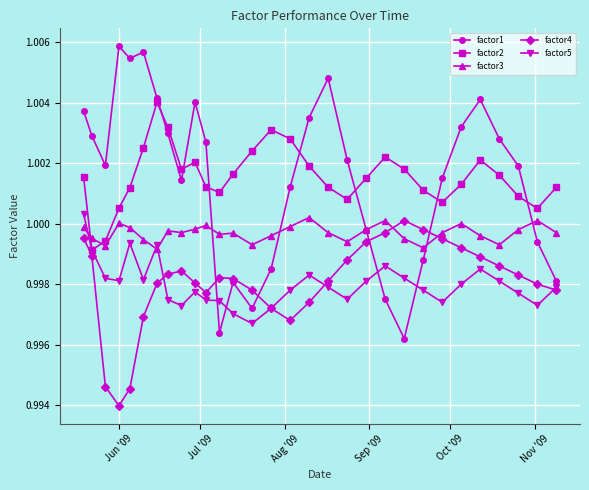

At how many categories does at least one series exceed 1?

30